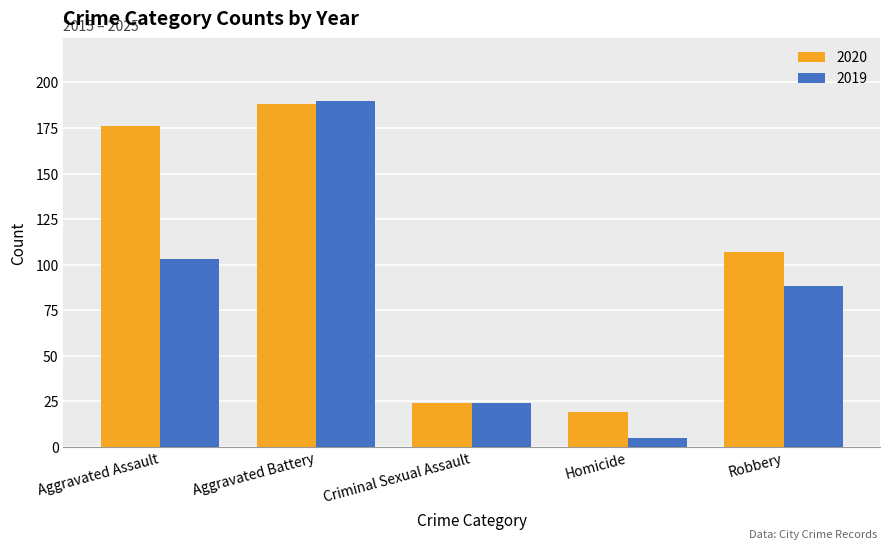

Does the chart contain stacked bars?

No